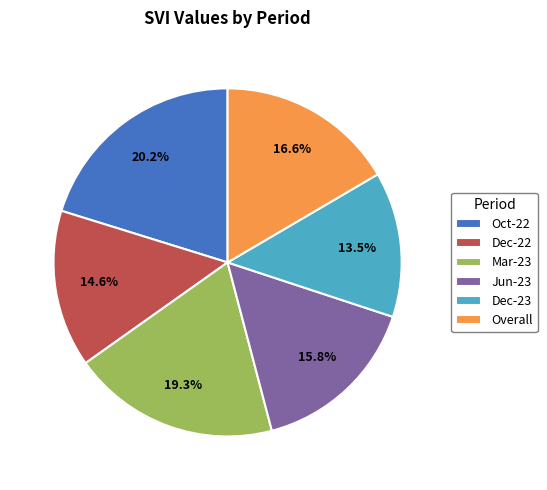

What is the total percentage of Overall and Dec-22?

31.2%